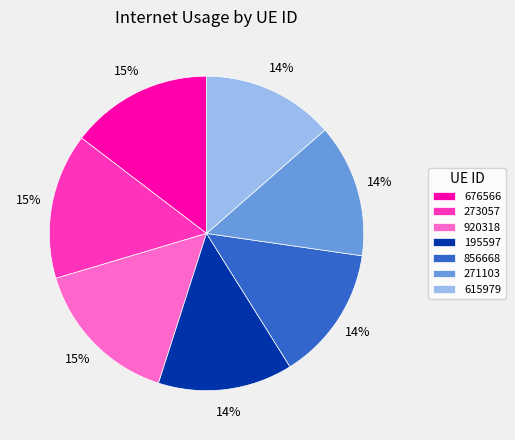

Do 615979 and 920318 together represent more than half of the pie?

No